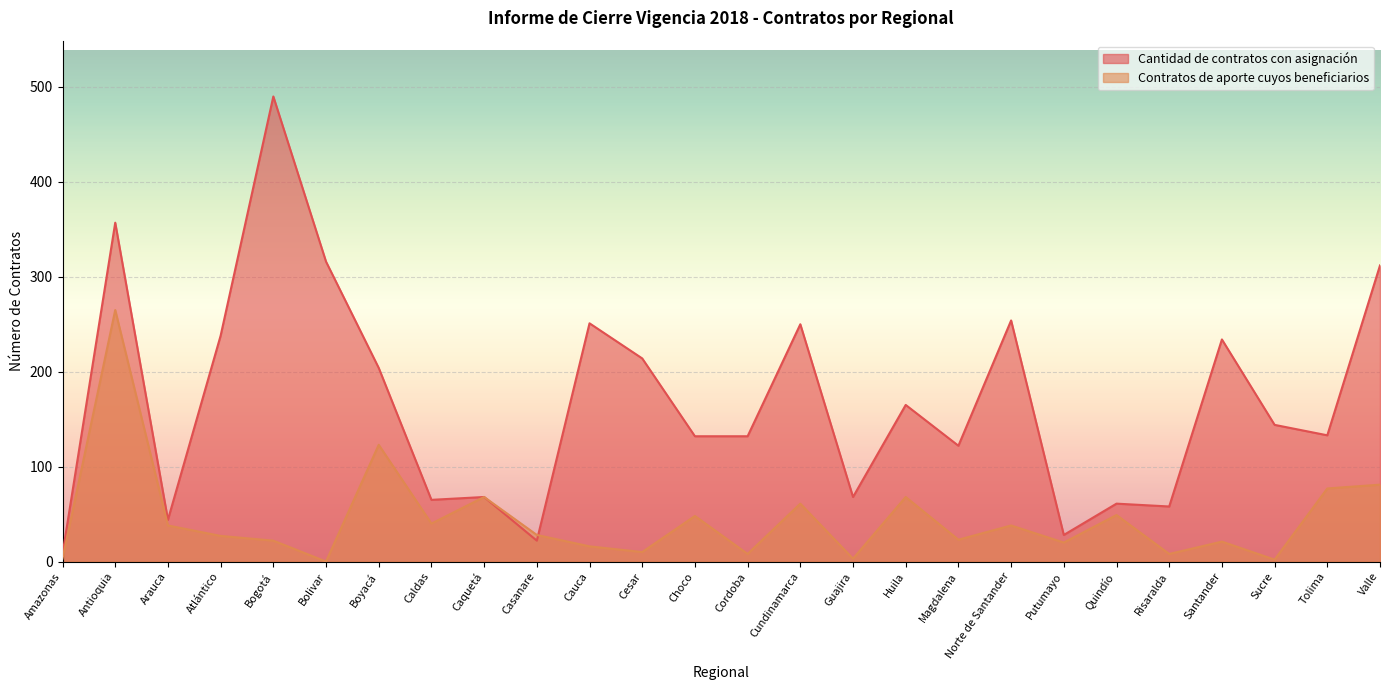

At which label does Cantidad de contratos con asignación first exceed 144?

Antioquia